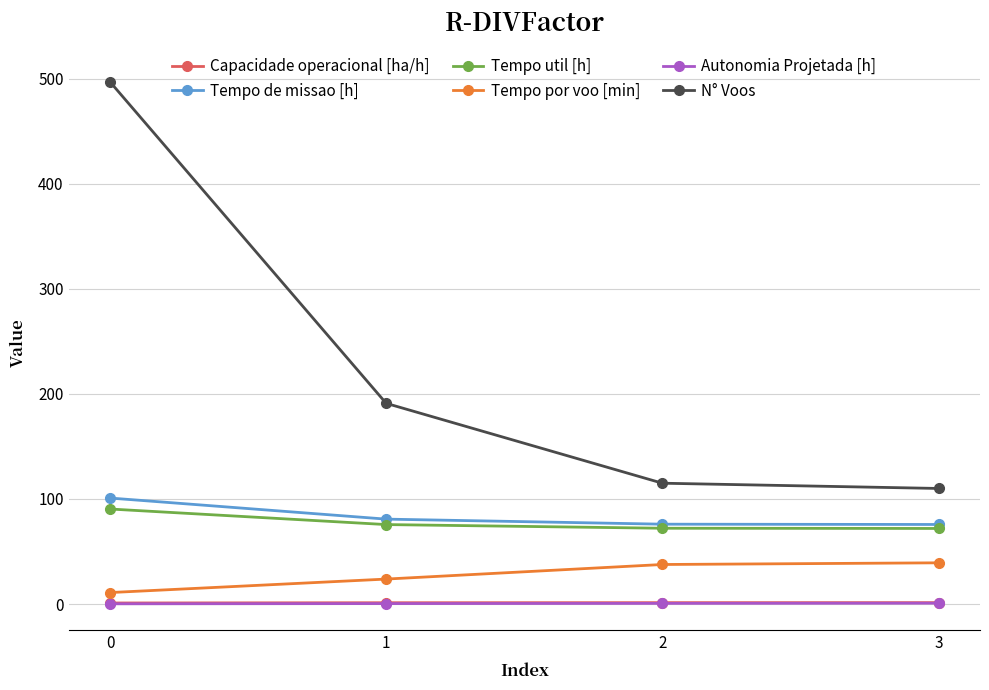

Between 1 and 2, which series saw the biggest shift?

N° Voos